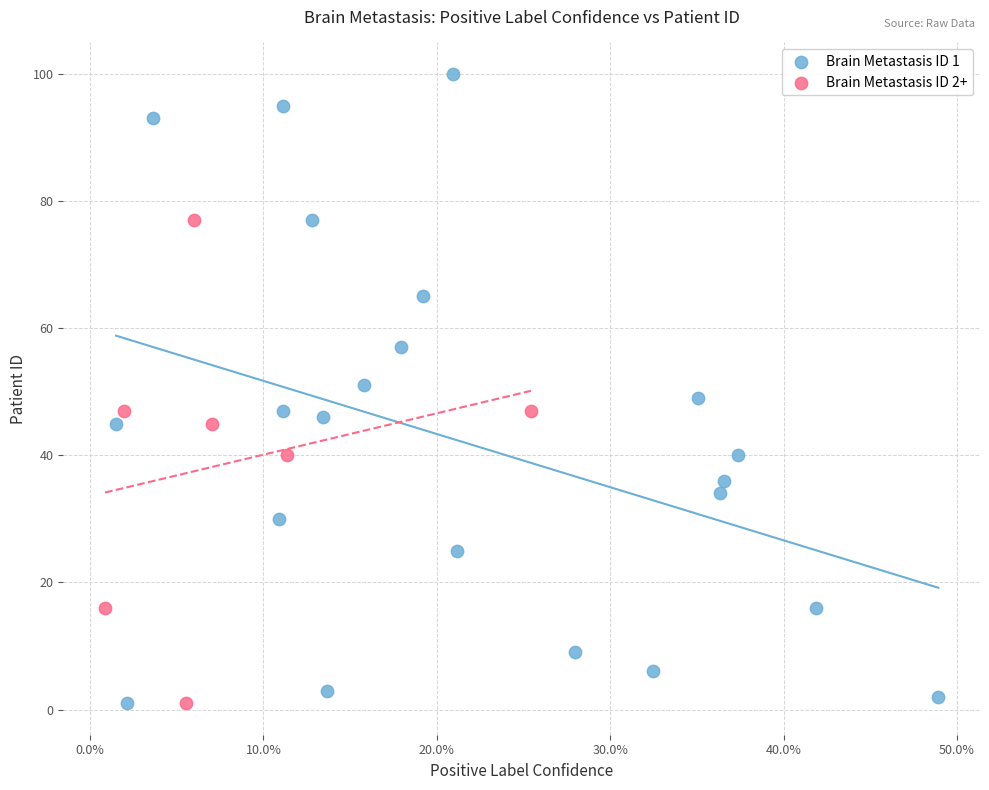

Which series contains the highest Y value?

Brain Metastasis ID 1